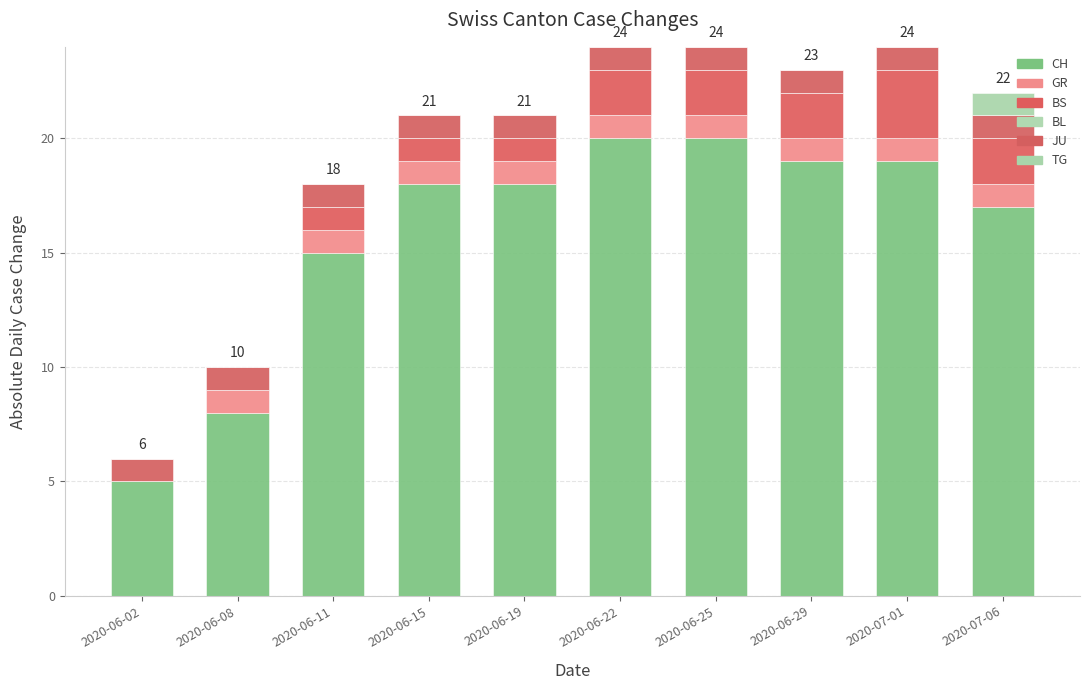

Is it true that JU equals 1 at 2020-06-15?

True